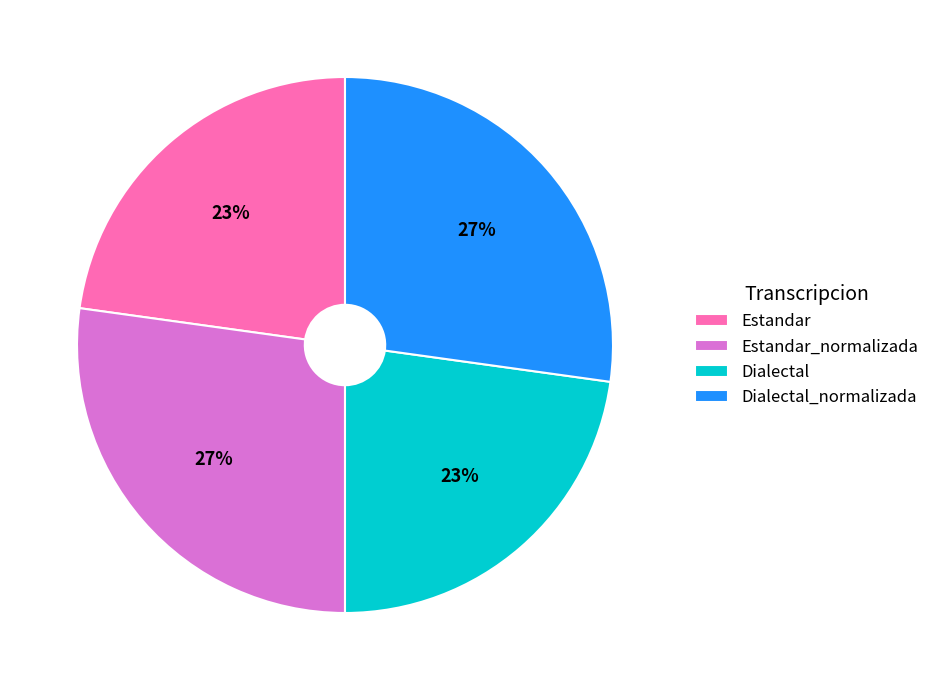

To the nearest percent, what is the combined percentage of Dialectal_normalizada and Estandar_normalizada?

54%